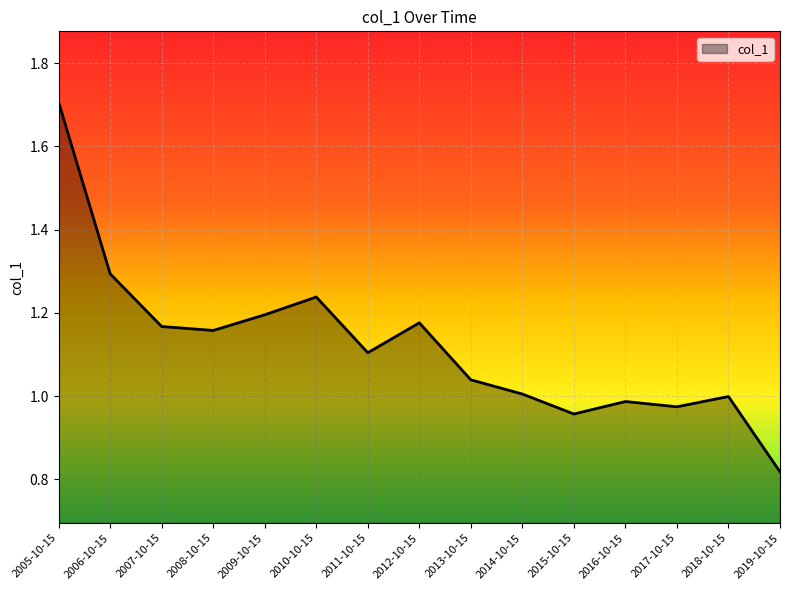

Does the chart display data point markers on the line(s)?

No